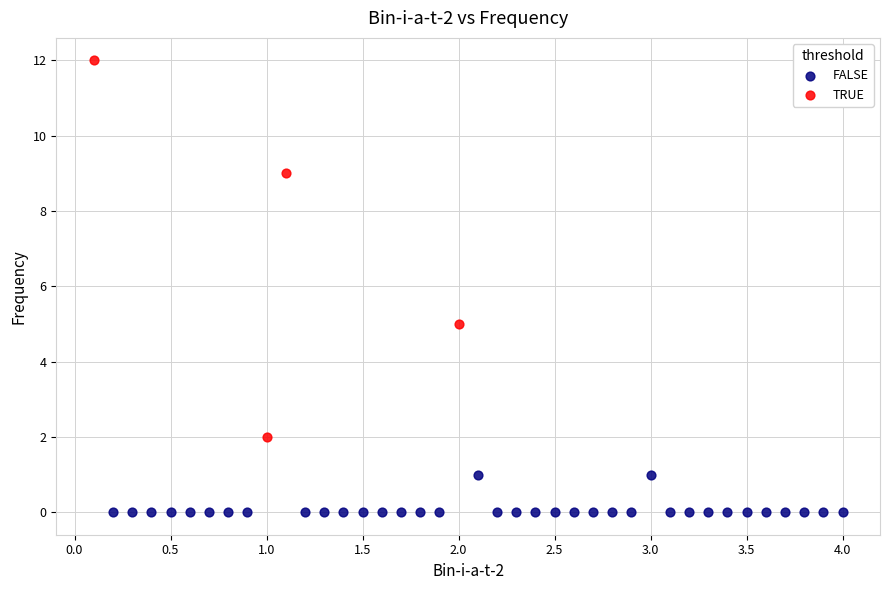

Which series reaches the maximum Y coordinate?

TRUE